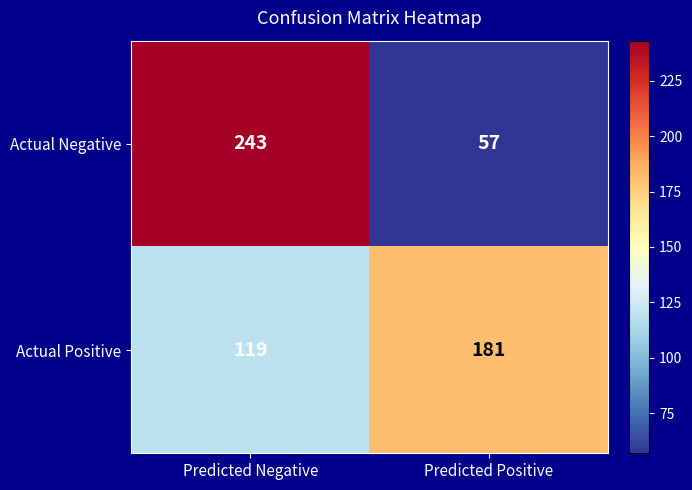

Rank the series by their maximum value, from lowest to highest.

Actual Positive, Actual Negative